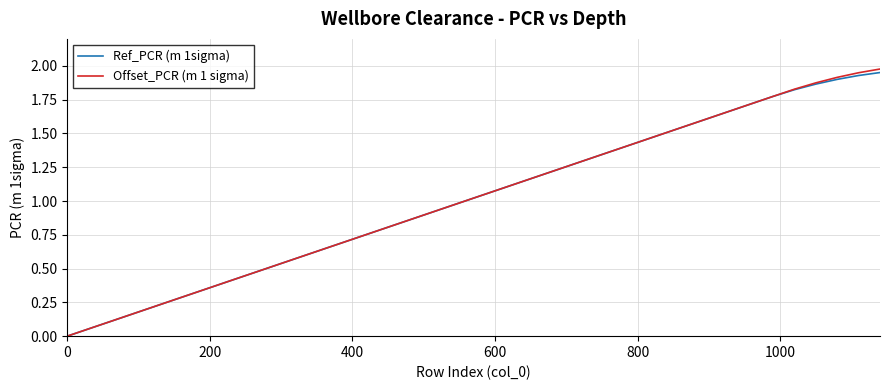

Rank the series by their maximum value, from lowest to highest.

Ref_PCR (m 1sigma), Offset_PCR (m 1 sigma)